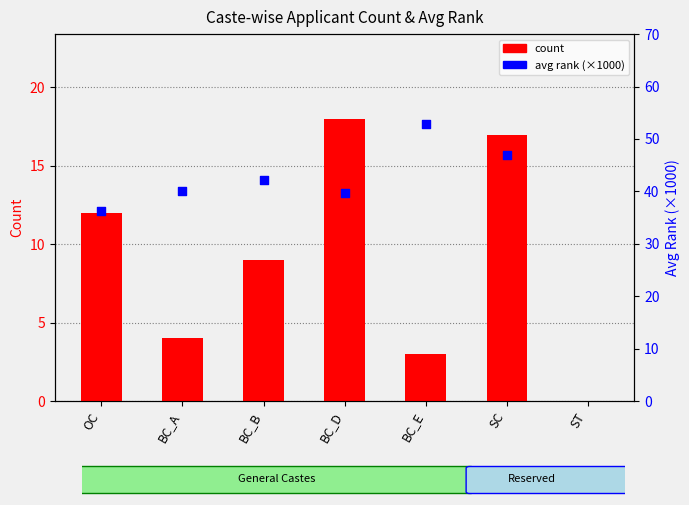

What is the change in value from BC_A to BC_D?

+14